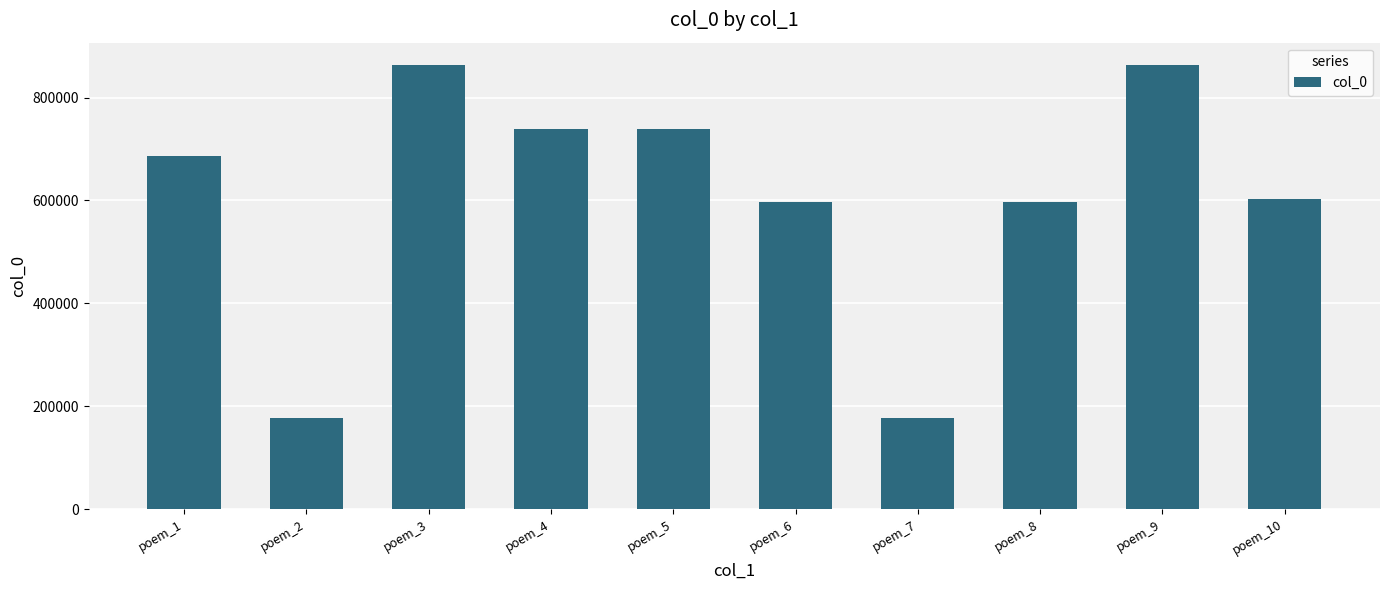

What is the sum of the values at poem_7 and poem_9?

1041447